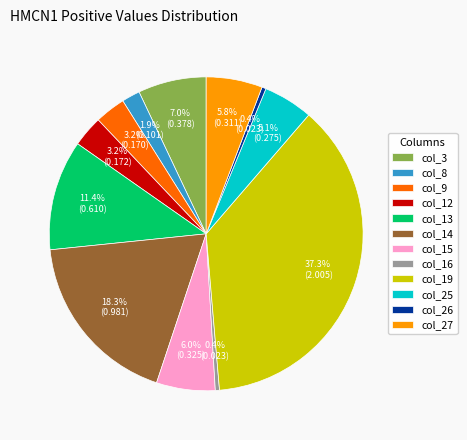

Is there a majority slice in this chart?

No